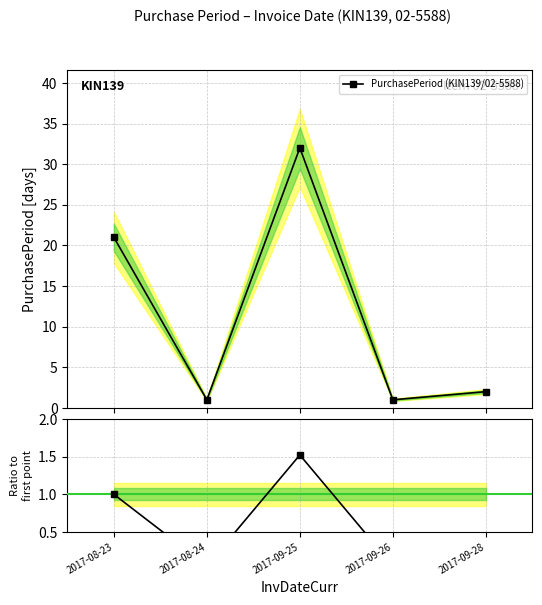

What is the average value of the Ratio to first point series?

0.5